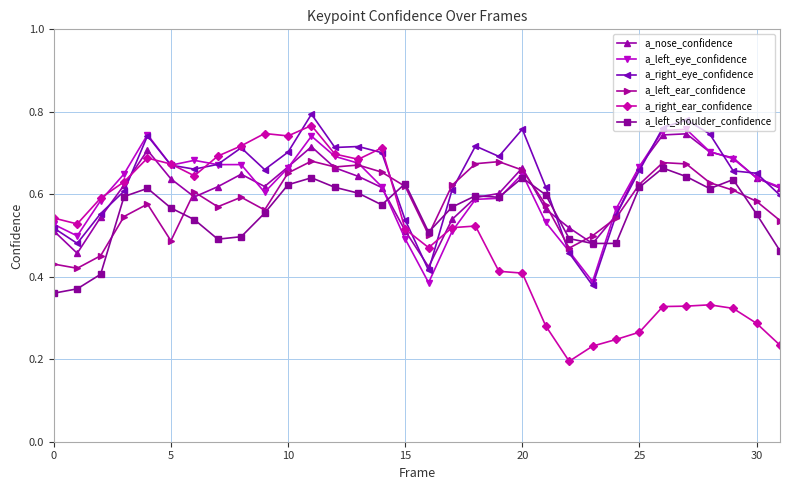

How many a_right_ear_confidence values are between 0 and 1?

32